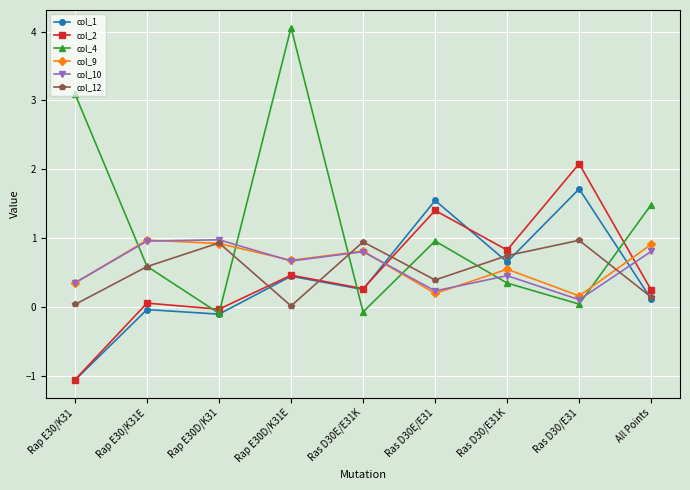

What value does the col_2 series have at Ras D30E/E31?

1.4